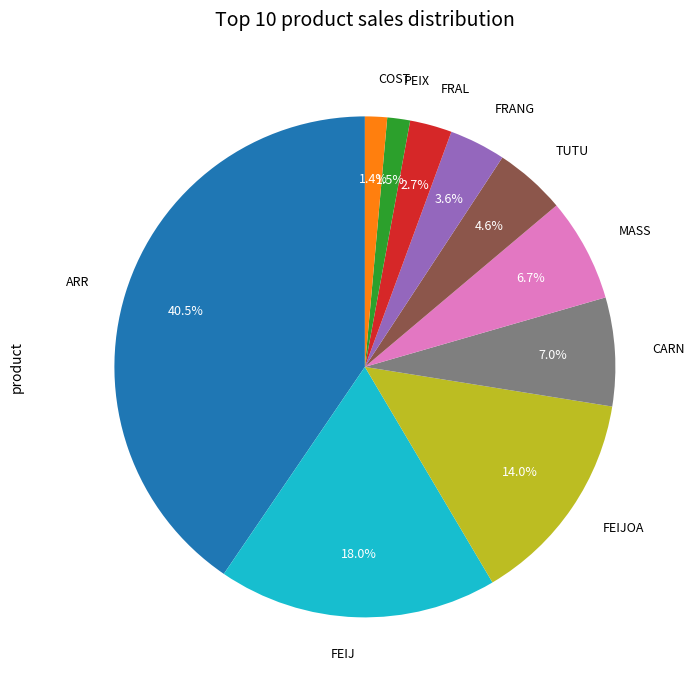

Is there a majority slice in this chart?

No